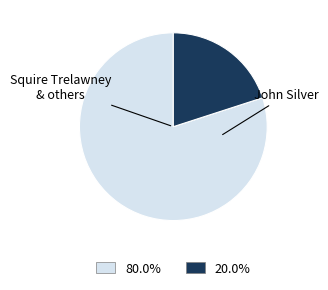

Which category has the biggest portion of the pie?

Squire Trelawney & others